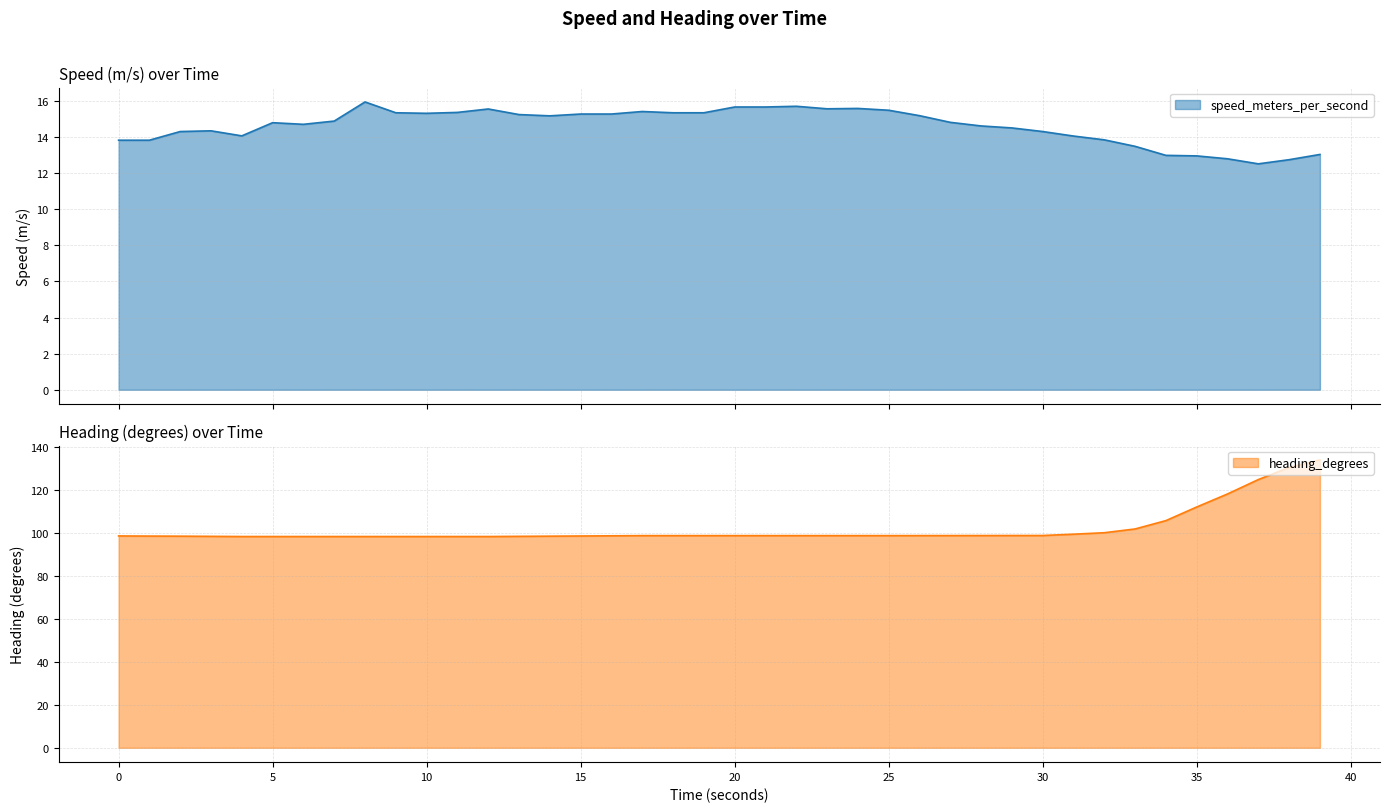

Which series has the largest total across all categories?

heading